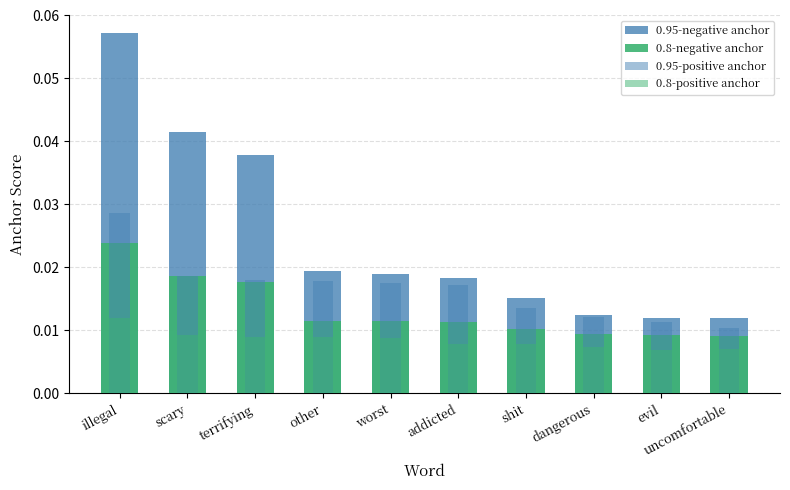

What is the label of the 7th bar from the right?

other